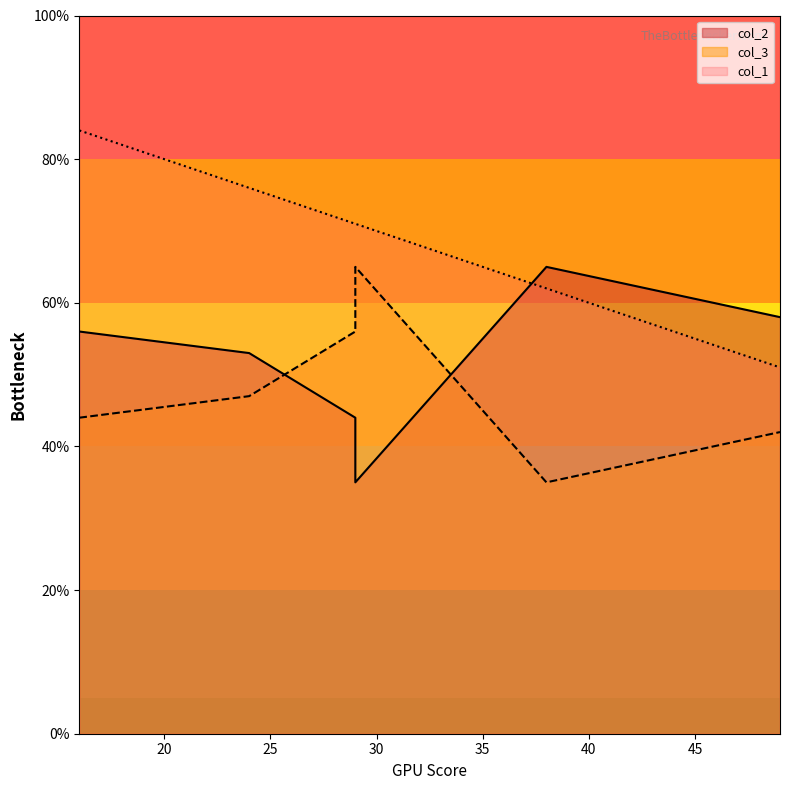

List the labels in order of col_3 value, smallest first.

38, 49, 16, 24, 29, 29